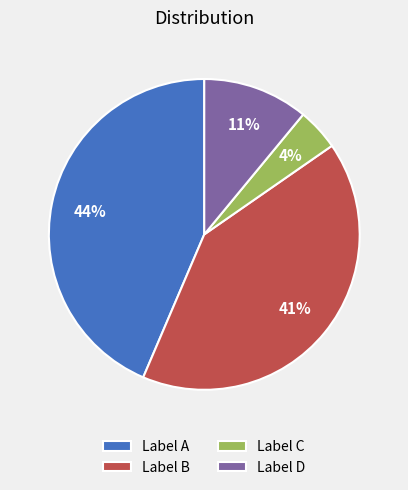

Is it true that Label C is 4% of the pie?

True